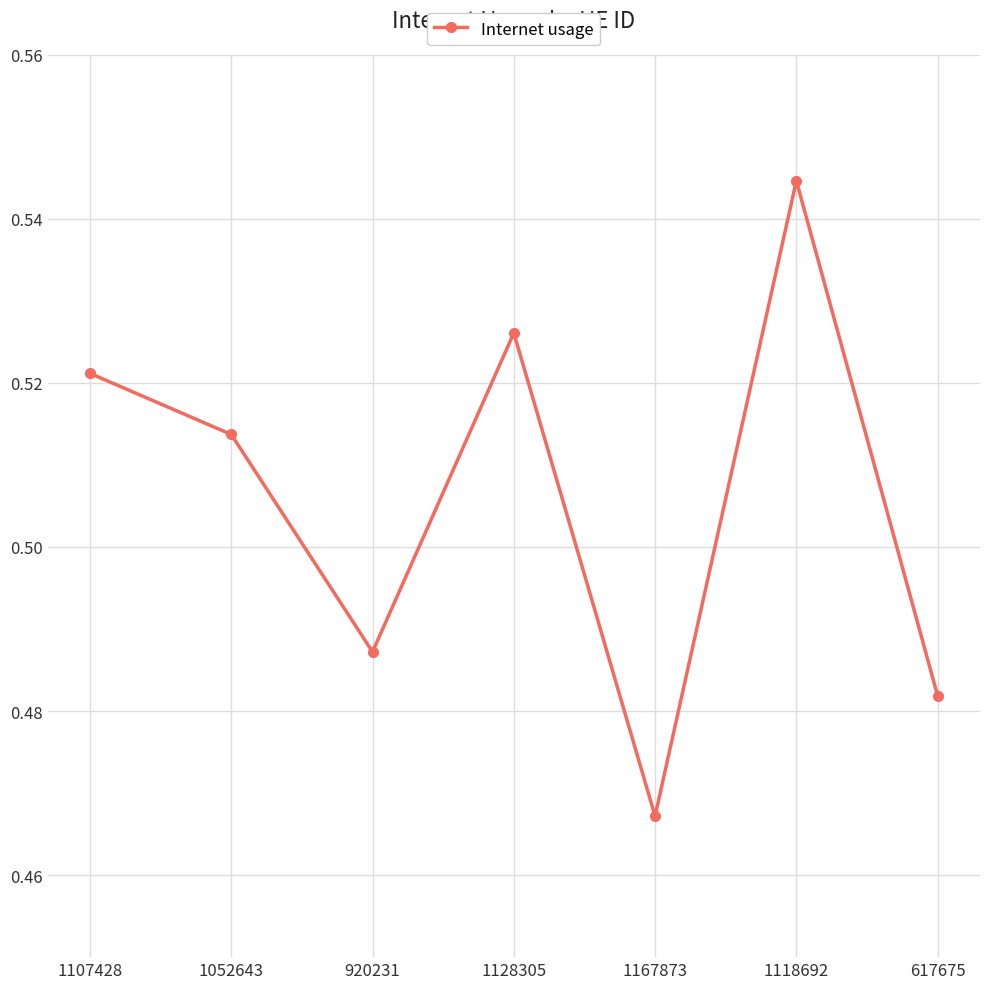

Is this an area chart (filled region under the line)?

No